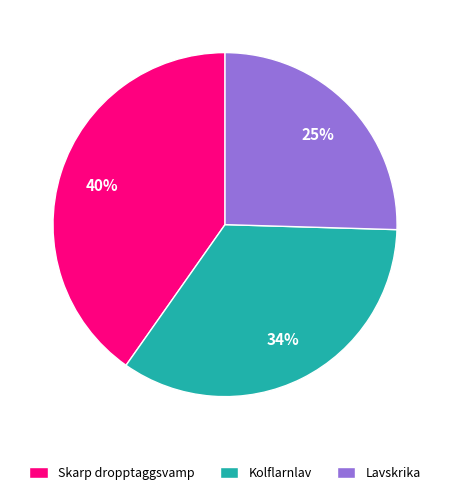

Is there any slice that represents more than half of the pie?

No